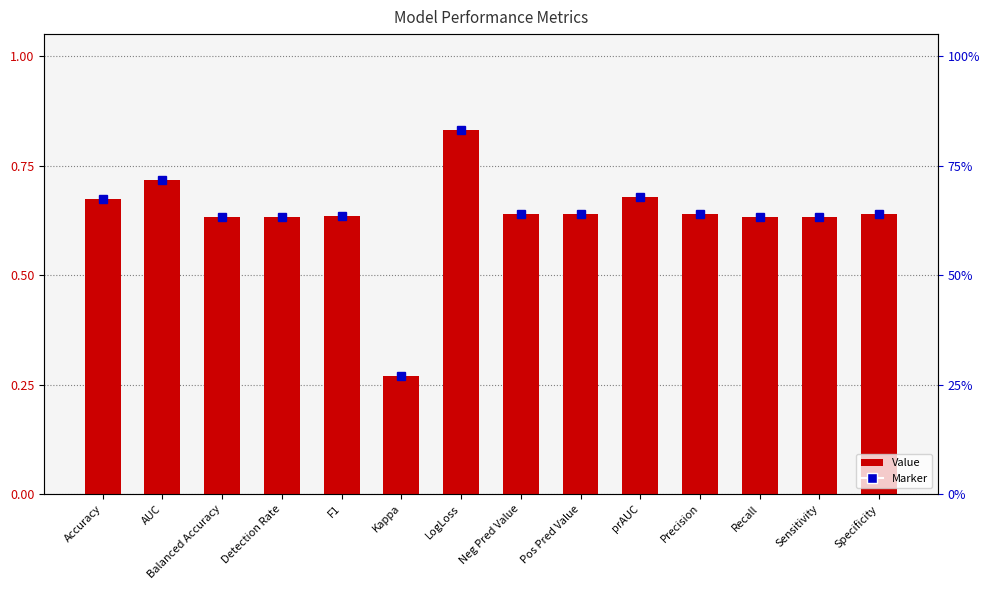

What is the value of the 11th bar from the left?

0.6